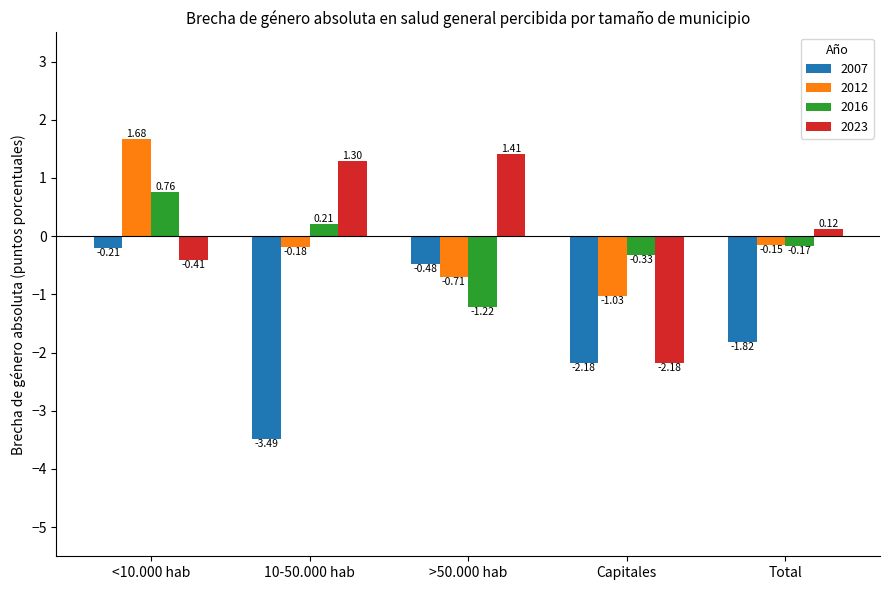

How many values in the 2016 series are below 0?

3